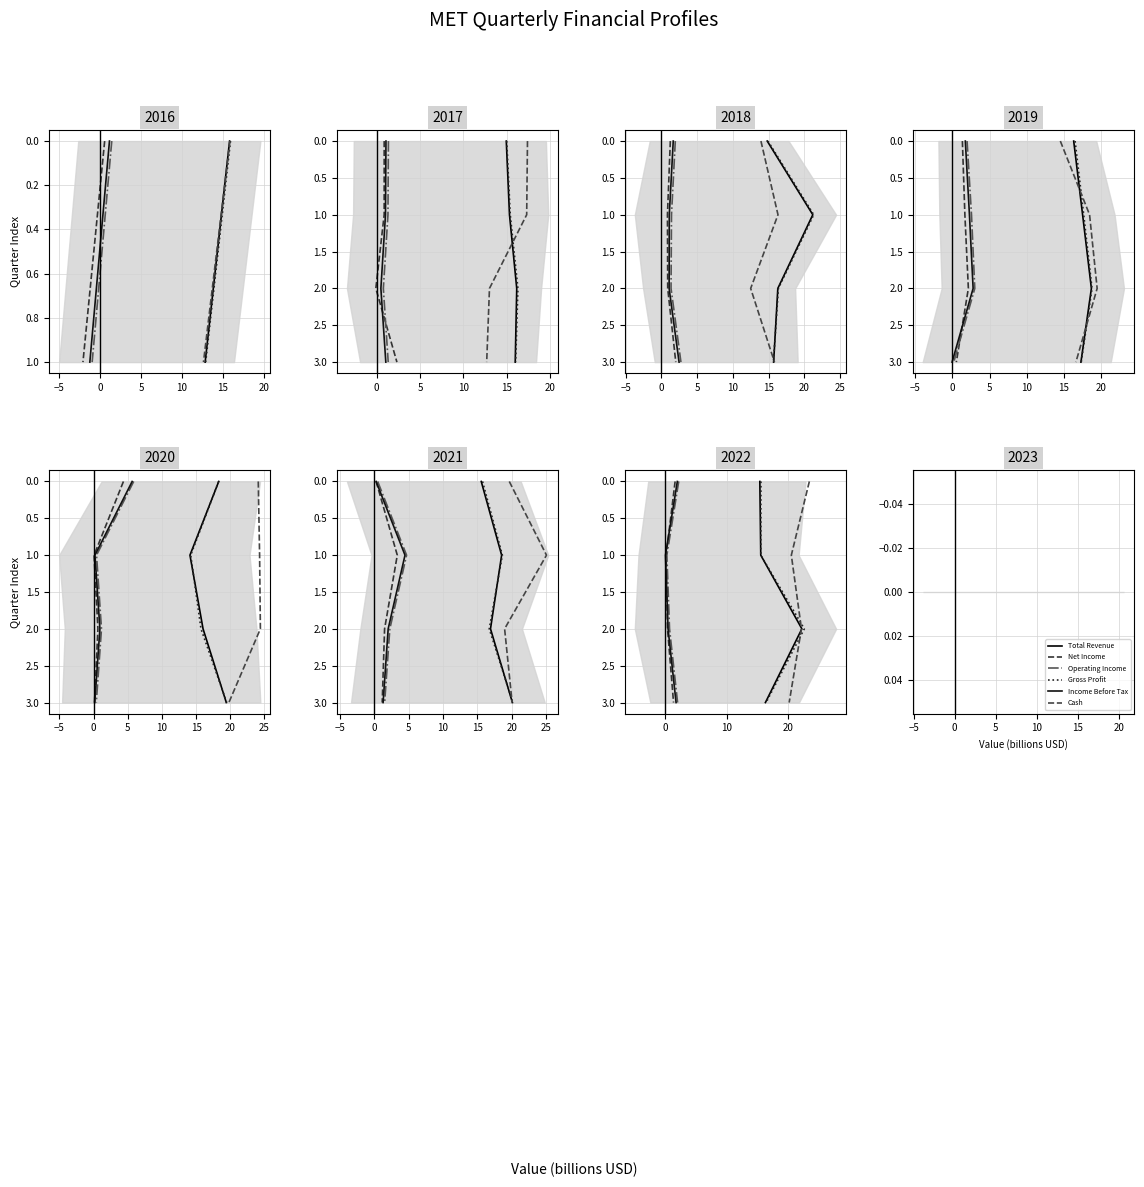

How many values in Net Income are above zero?

3